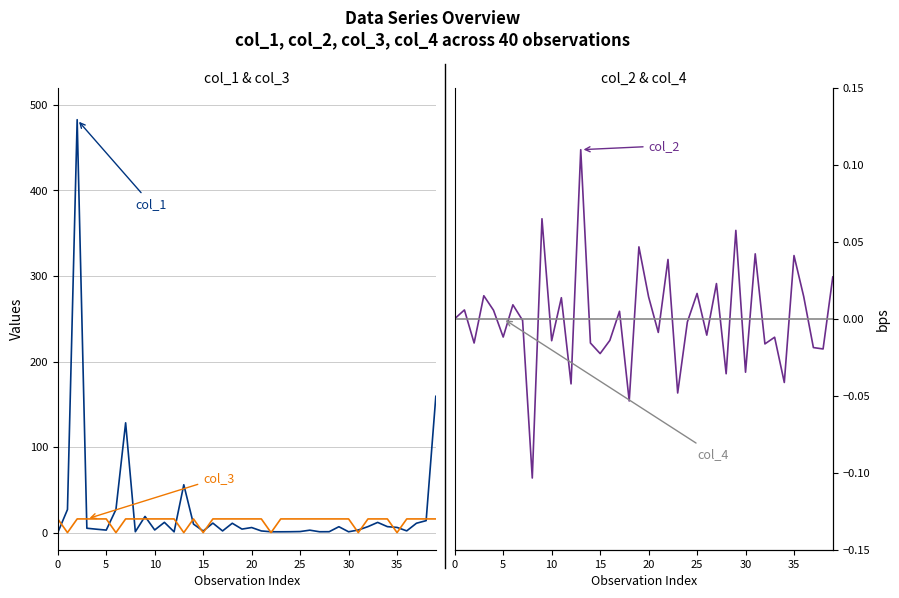

How many lines are shown in the chart?

4